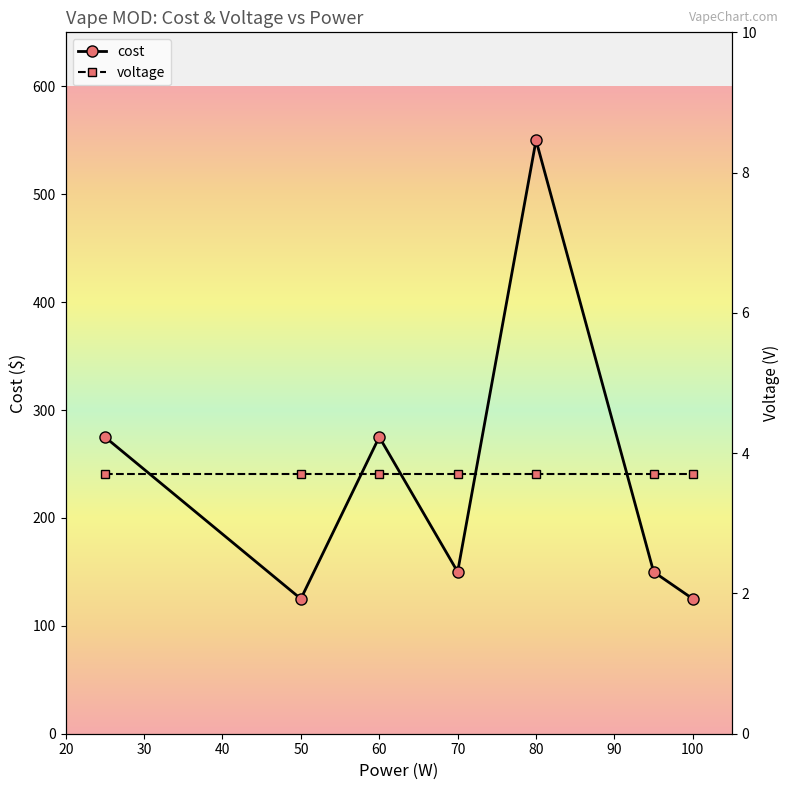

The value at 80 is 550. True or false?

True